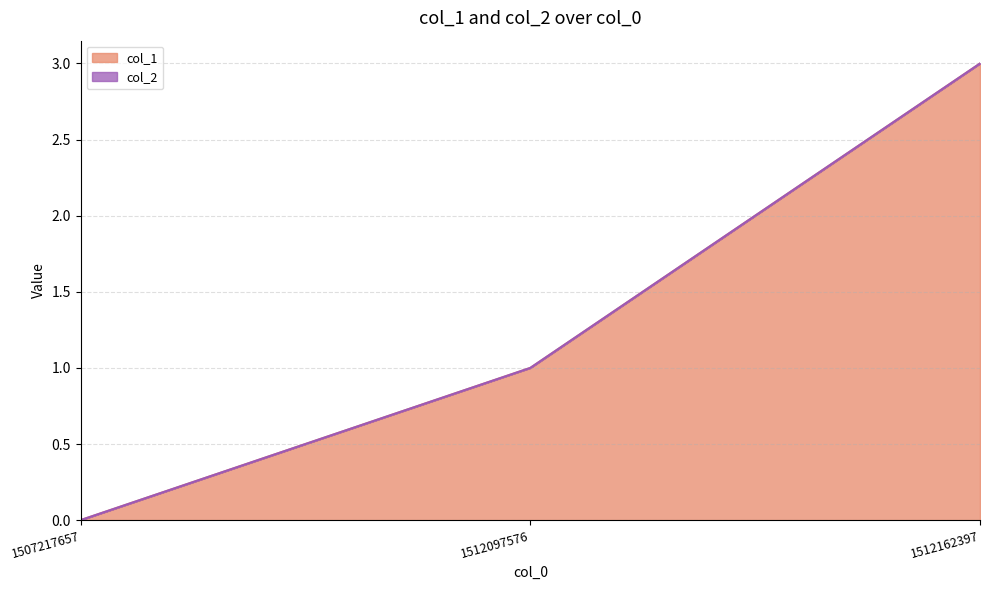

How many values in the col_1 series are below 1?

1